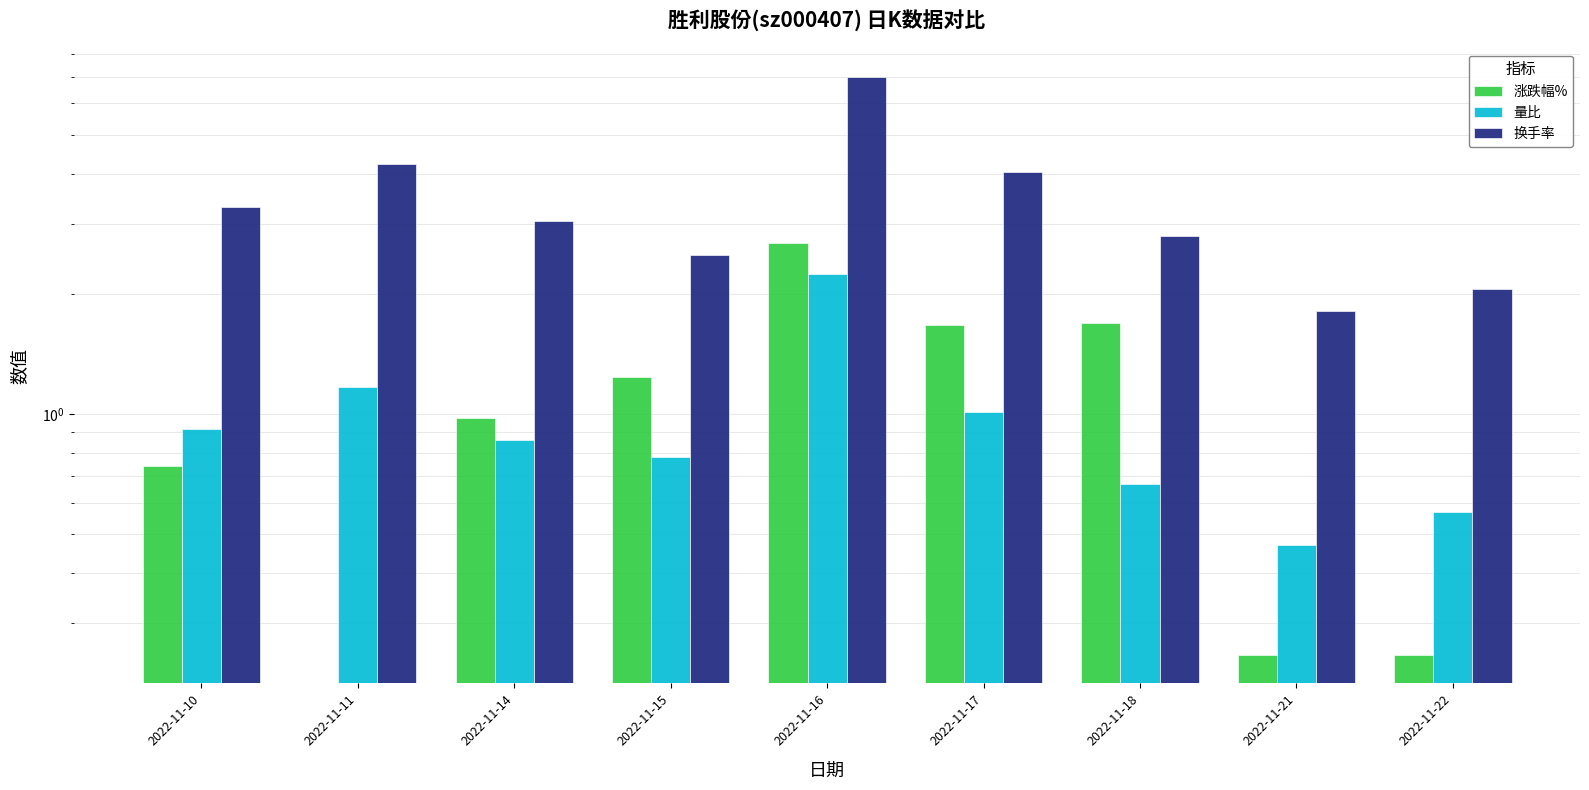

What are all the series names shown in the legend?

涨跌幅%, 量比, 换手率